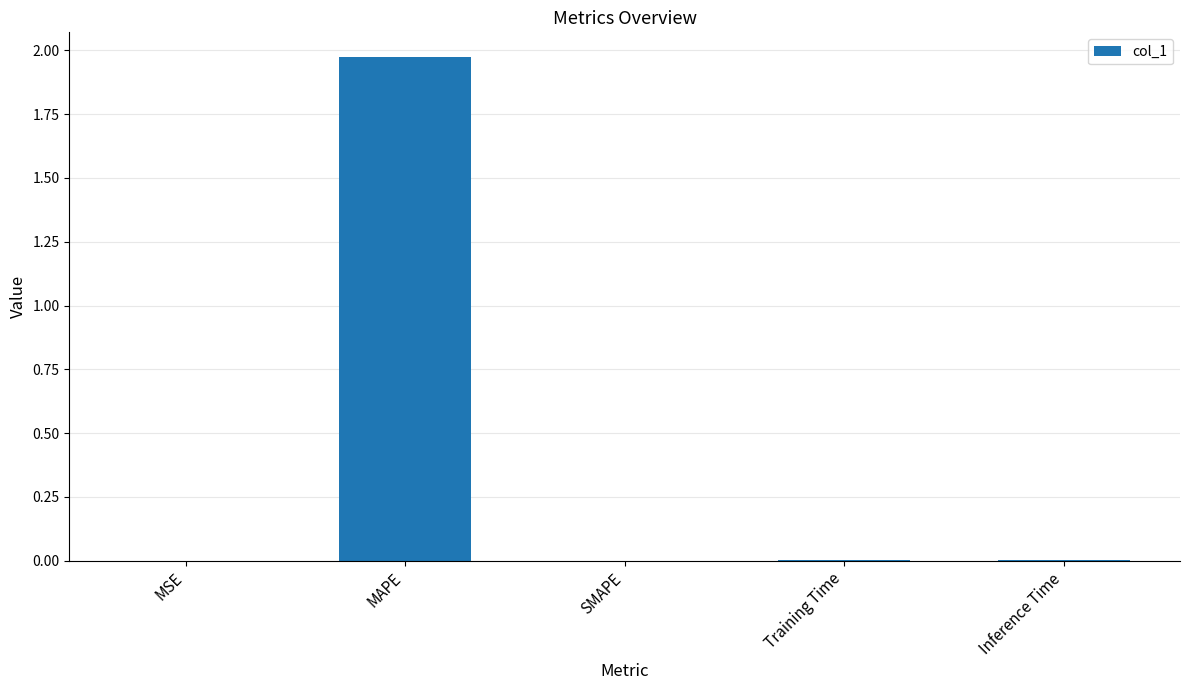

Which category has the highest value across all series?

MAPE